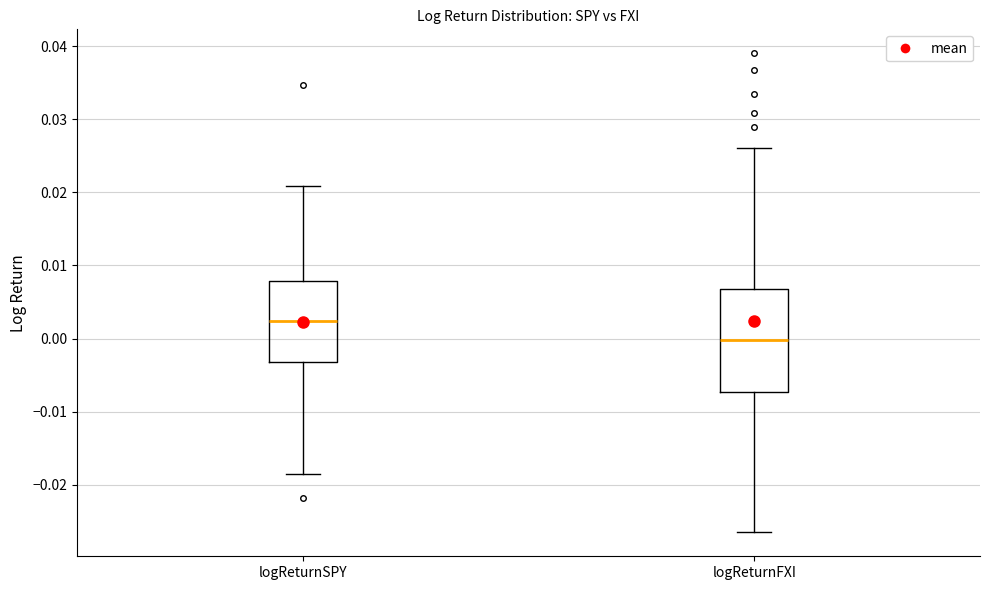

Comparing the boxes themselves (not the whiskers), which one is the tallest?

logReturnFXI